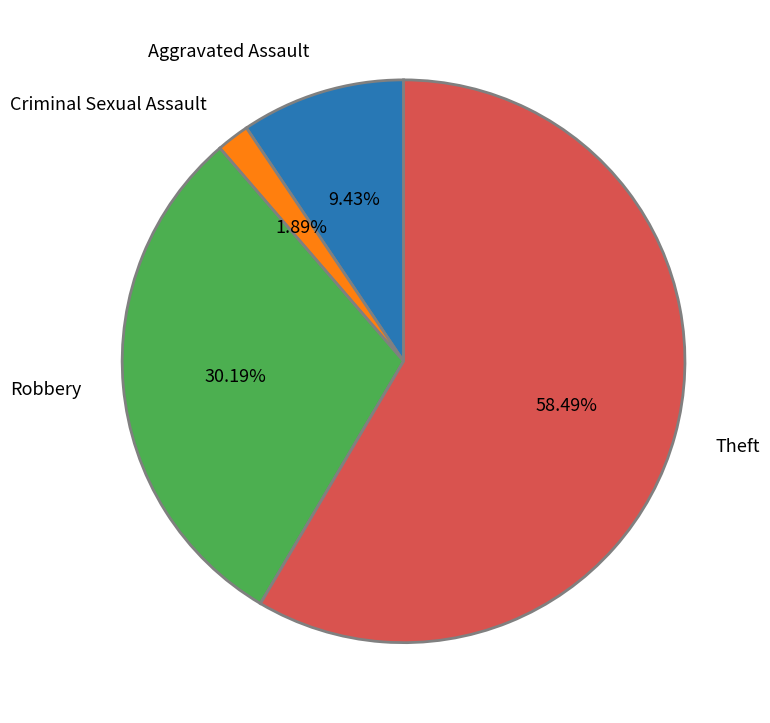

What percentage is the Robbery slice, to the nearest percent?

30%